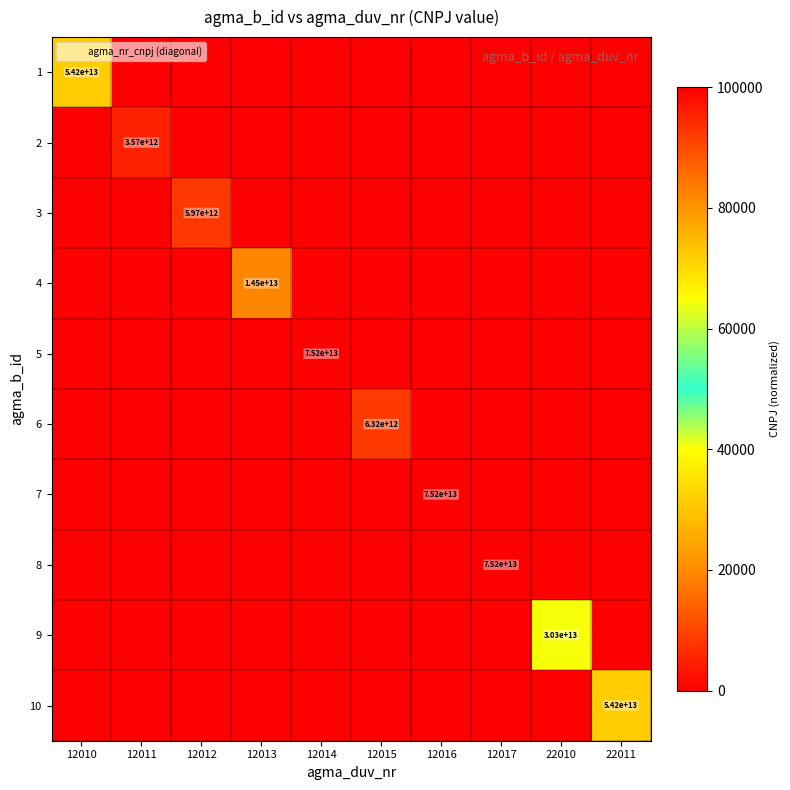

The value of 3 at 12012 is 8846665335734. True or false?

False